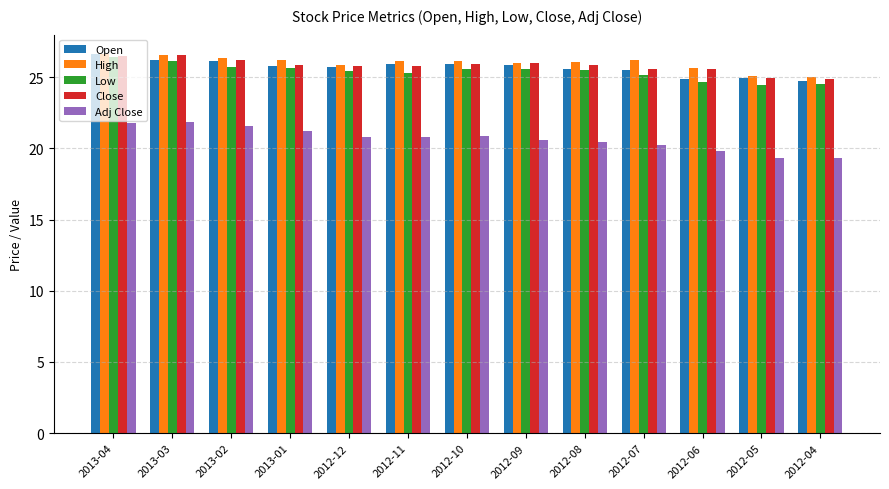

What is the total value across all series at 2012-10?

124.4